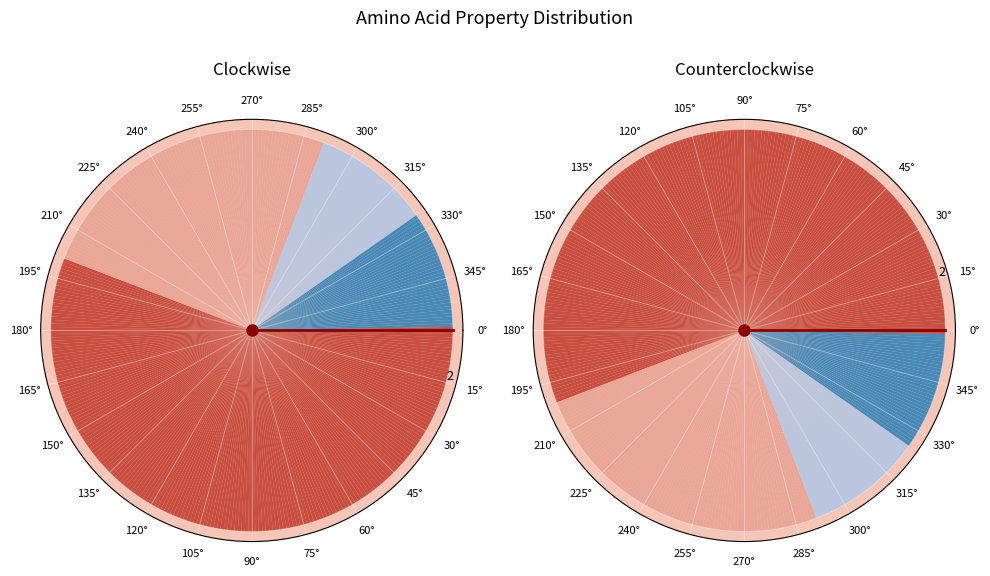

Which slice is the smallest?

0°